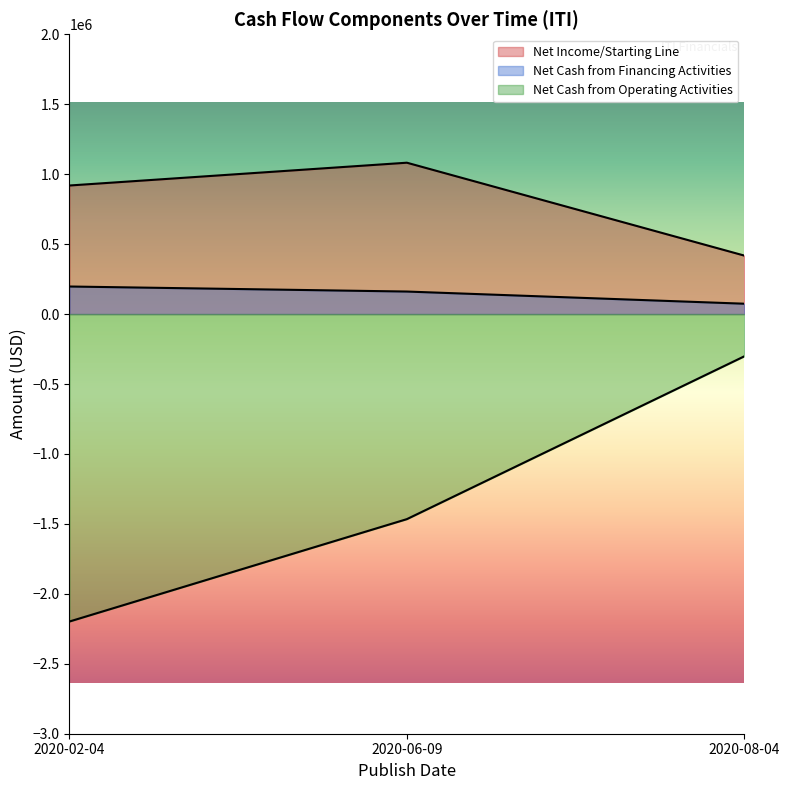

What is the minimum value shown in the chart?

-2198000